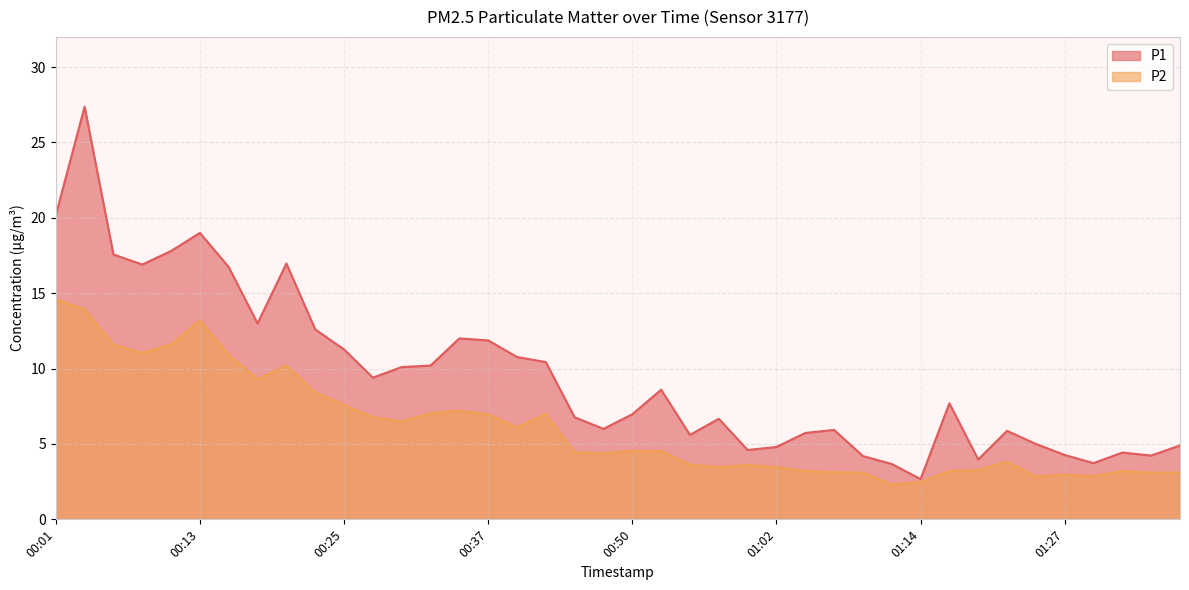

Between 00:15 and 01:14, which series saw the biggest shift?

P1